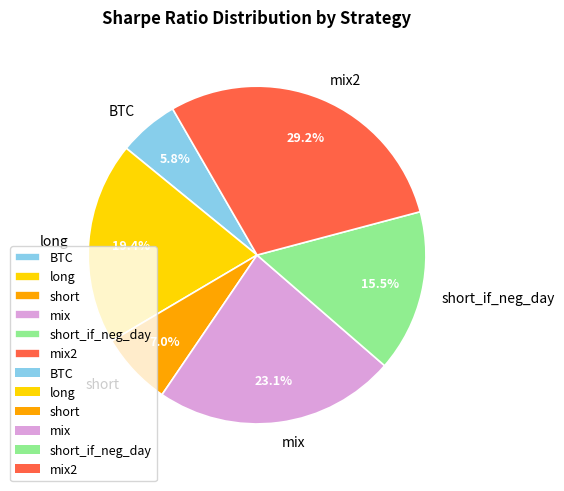

Combined, what portion of the pie is short and short_if_neg_day?

22.5%